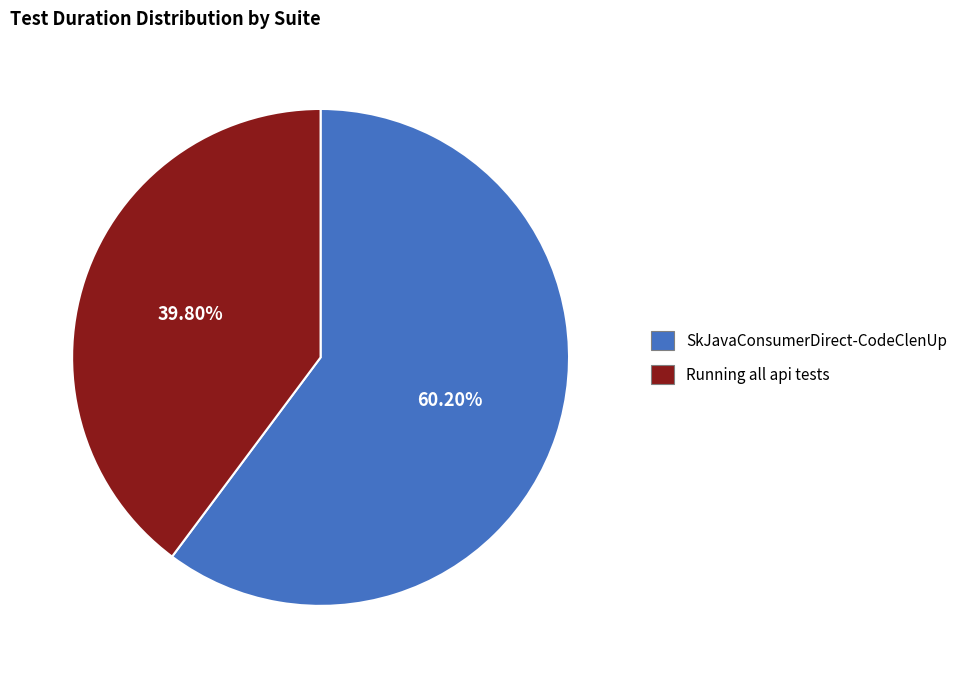

Which slice represents more than half of the pie?

SkJavaConsumerDirect-CodeClenUp